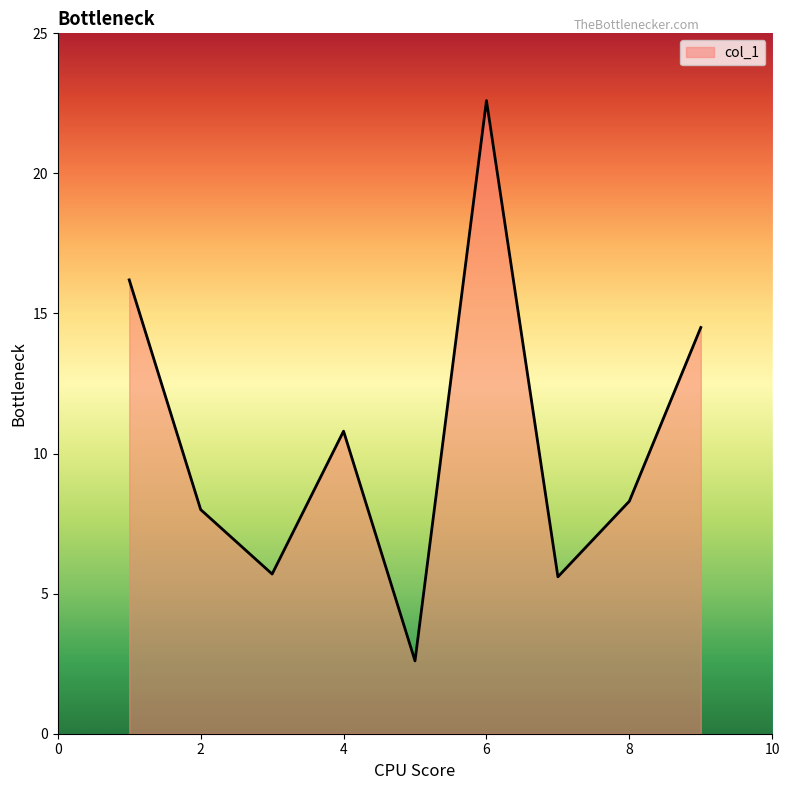

What is the minimum value shown in the chart?

2.6